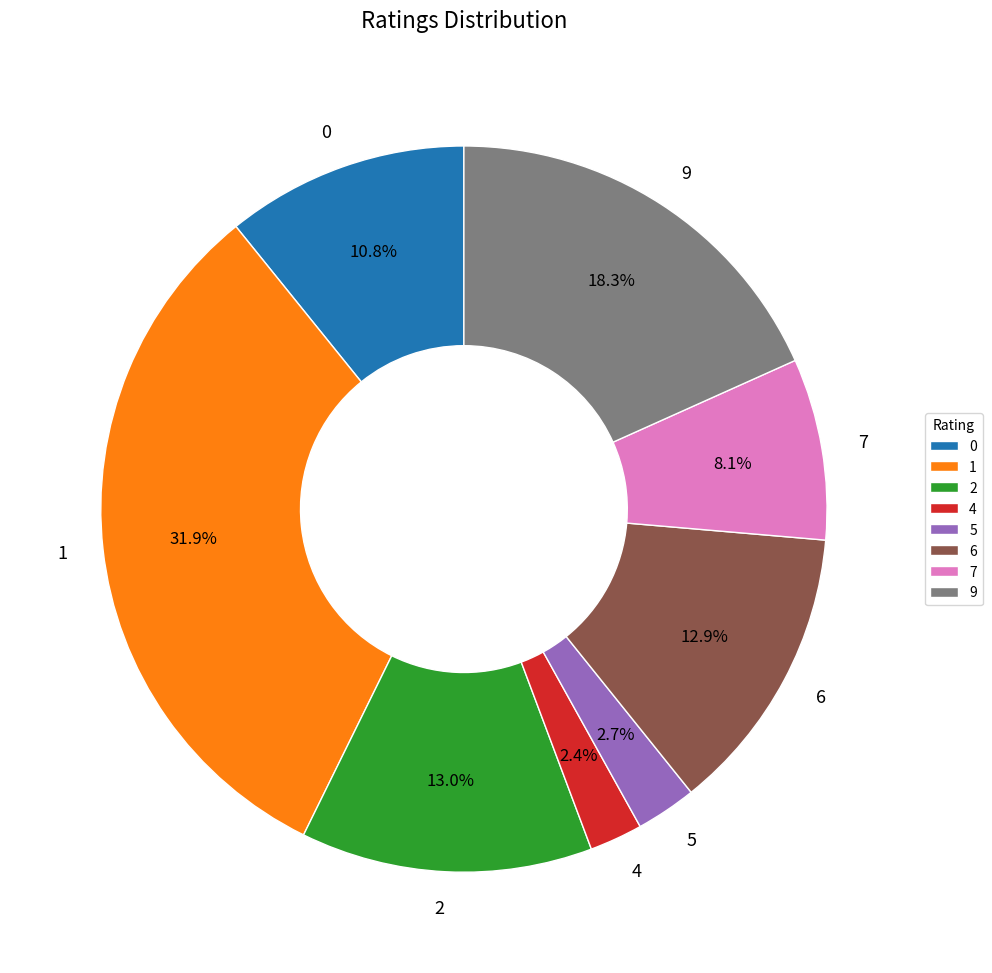

How much of the chart is everything except 4?

97.6%